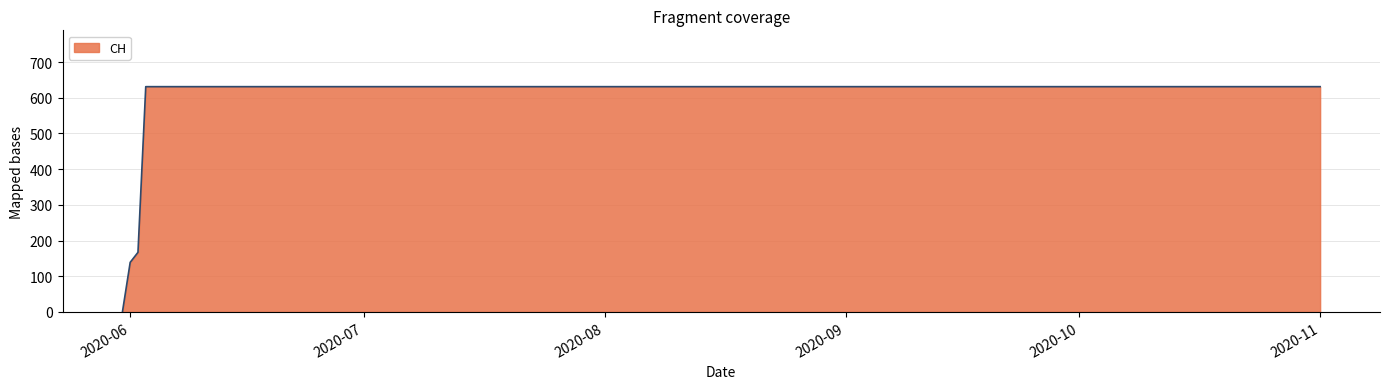

How many lines are shown in the chart?

1